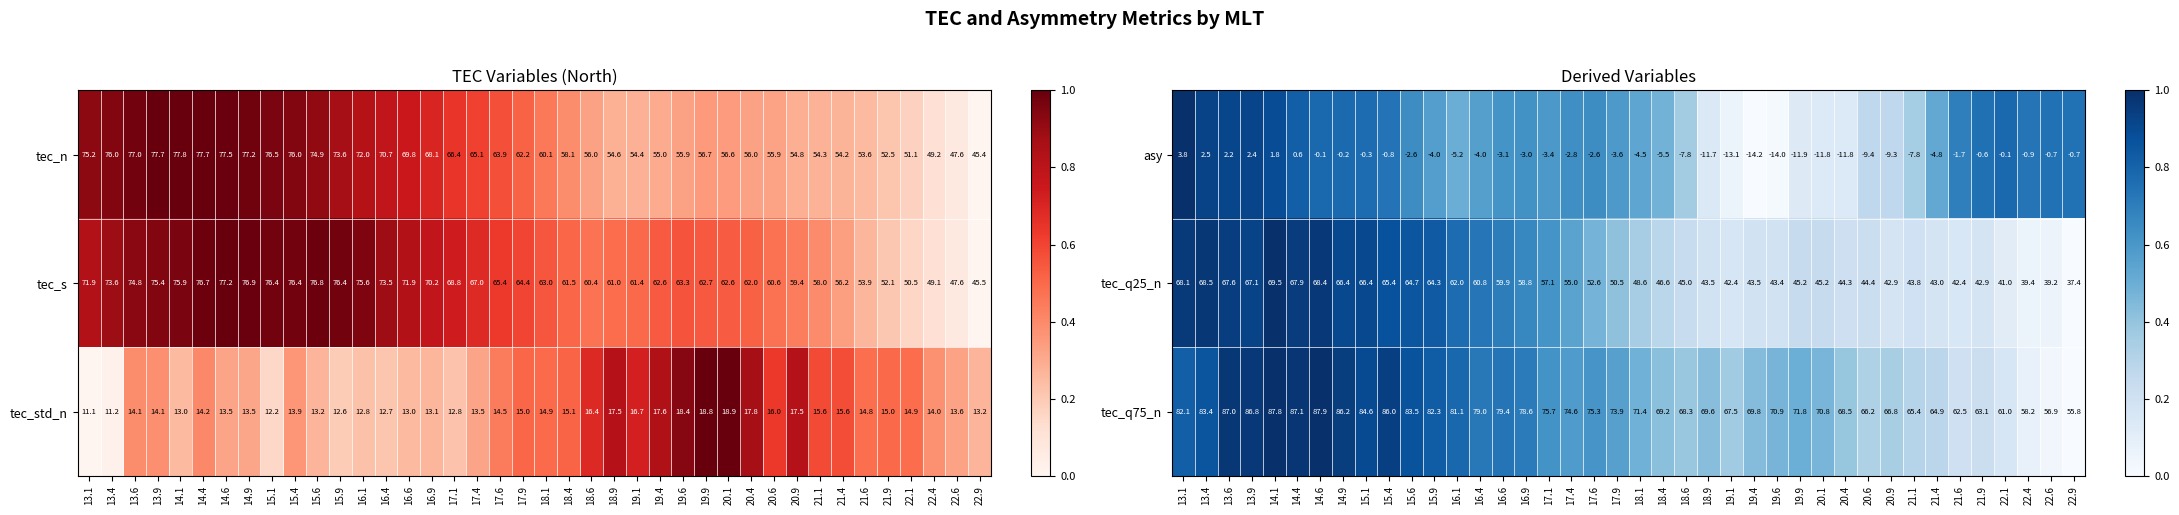

What is the sum of the tec_q75_n values at 15.9 and 22.4?

140.5